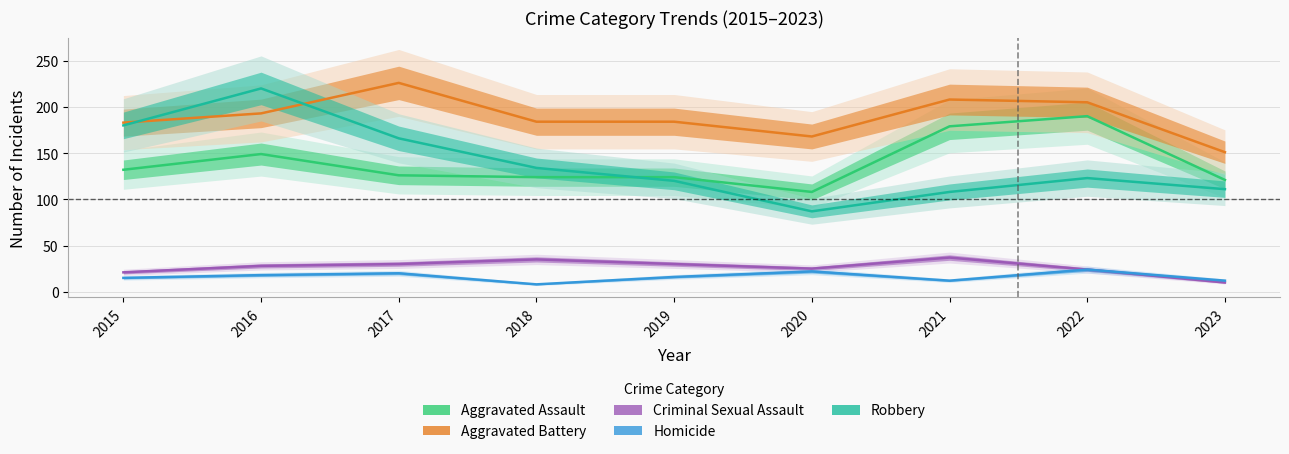

How many interior local valleys does the Criminal Sexual Assault series have?

1